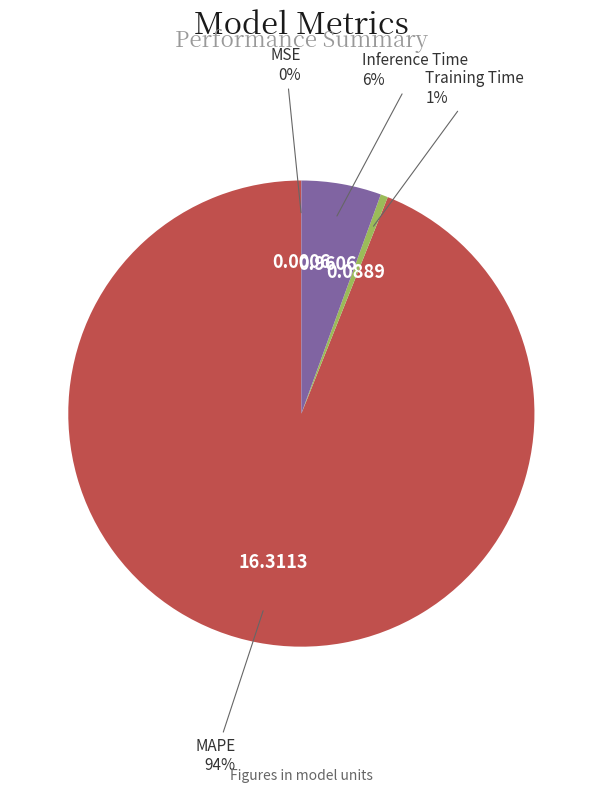

To the nearest percent, what is the average slice percentage?

25%